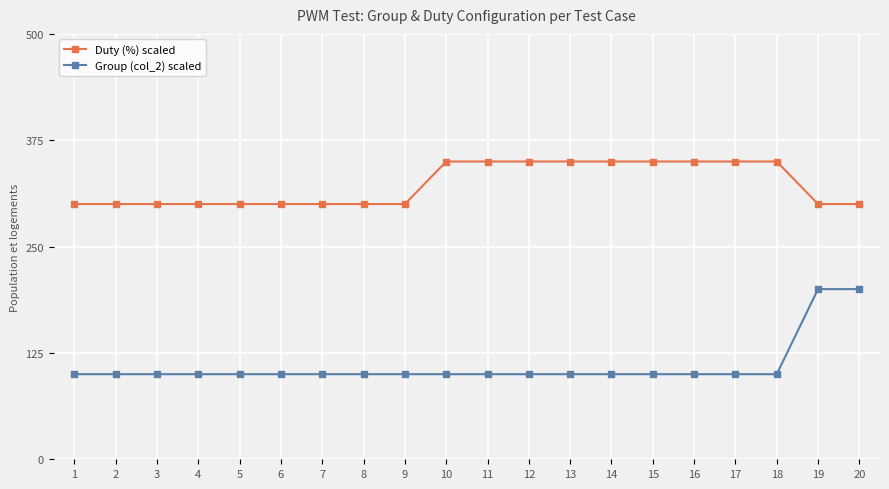

What is the difference between the second highest and second lowest values in the Duty (%) scaled series?

50